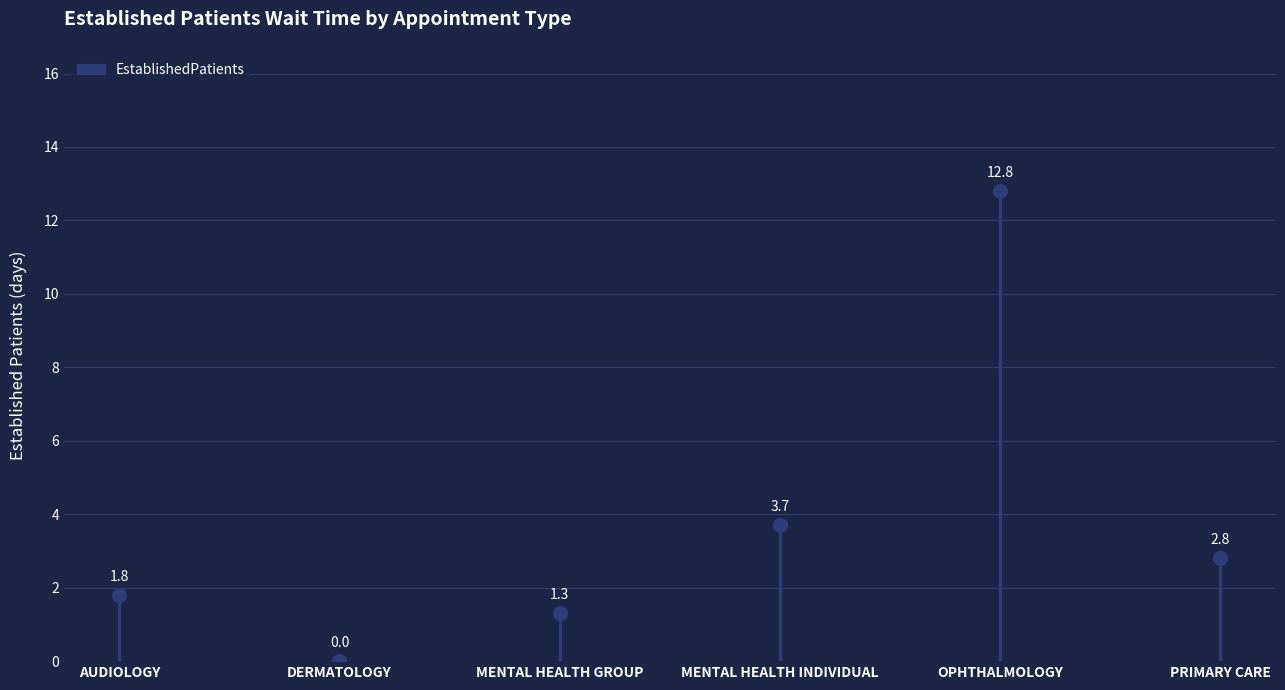

What is the greatest value displayed?

12.8